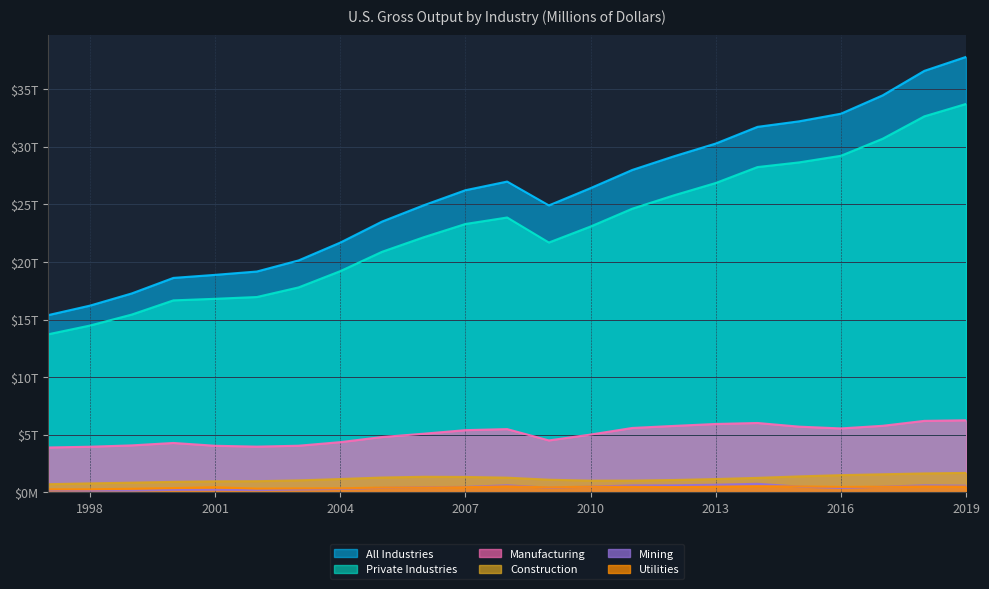

Reading right to left, list all the values displayed in this chart.

All Industries: 37816984	36603406	34474732	32882162	32222300	31740043	30291347	29186848	27999497	26422363	24919477	26989209	26238500	24931355	23512947	21690160	20141244	19178255	18888252	18623870	17272311	16216785	15393320
Private Industries: 33730375	32654447	30707673	29228283	28656783	28248483	26864969	25797086	24635110	23087247	21695674	23869214	23305632	22154281	20889675	19210489	17798089	16963427	16809081	16672777	15437558	14487020	13728169
Manufacturing: 6259231	6209281	5780421	5553361	5706328	6025468	5939329	5771296	5592871	5019104	4511065	5493739	5404030	5093517	4804582	4361729	4050673	3971611	4046832	4290462	4079847	3962464	3897971
Construction: 1689986	1643111	1570769	1494812	1386108	1258772	1155700	1074580	1020485	1016651	1098960	1275777	1339134	1353620	1287144	1158060	1039480	969697	956910	913886	841640	779602	709092
Mining: 579935	610566	493146	384264	495972	745419	662888	613049	601186	499297	404018	613984	475551	444218	393954	299469	252388	195472	226107	218050	155814	151537	176871
Utilities: 503226	516322	485757	476843	513760	537642	491663	461485	484889	494486	436451	524896	451593	421955	416184	351750	343152	325154	446479	373248	314786	268067	261979